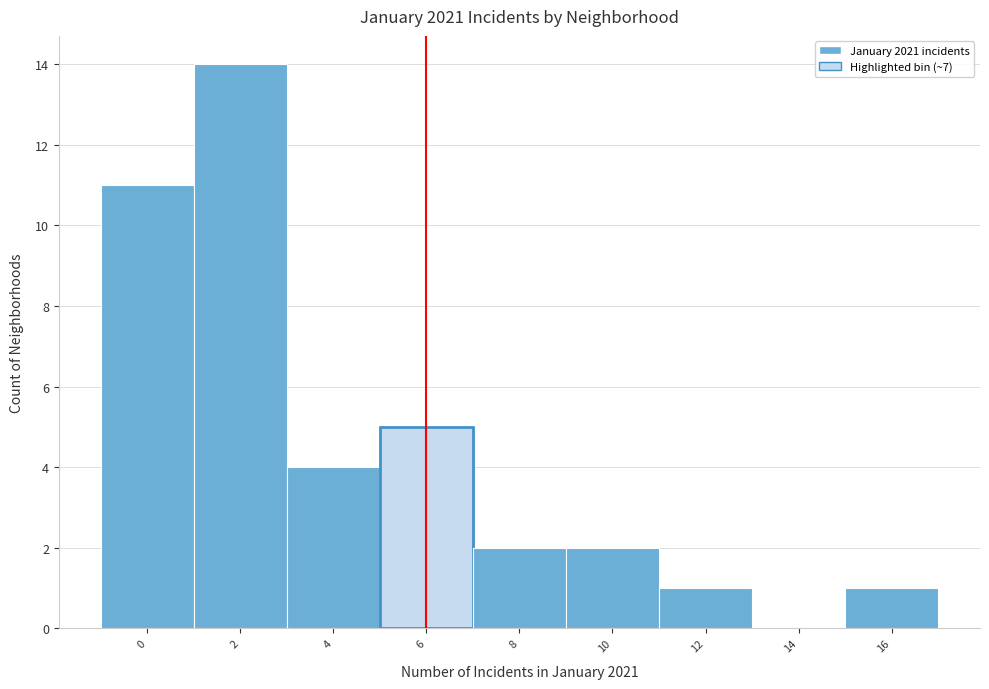

Reading left to right, what are all the values shown in this chart?

0=11	2=14	4=4	6=5	8=2	10=2	12=1	14=0	16=1